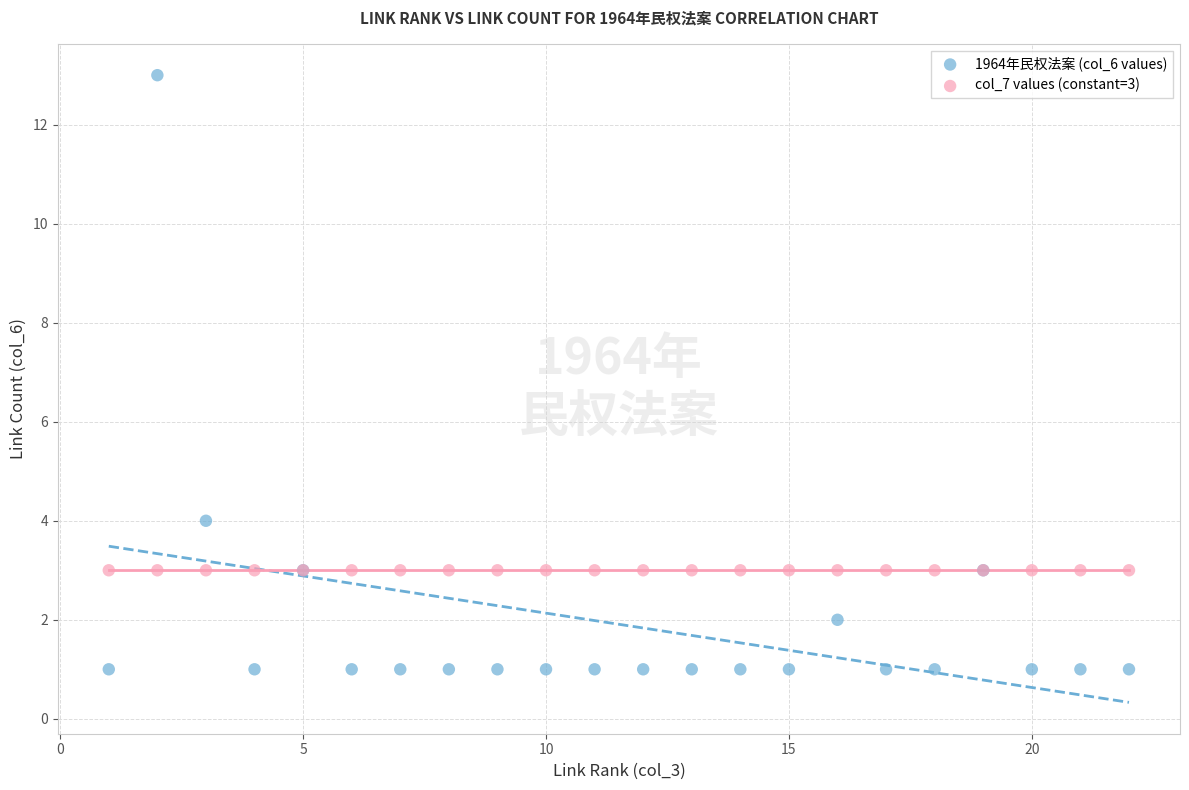

Which series reaches the minimum Y coordinate?

1964年民权法案 (col_6 values)